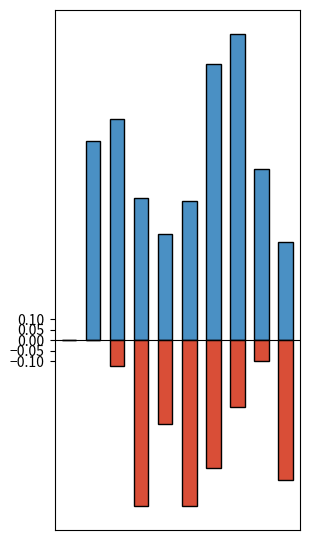

At which category is the sum across all series the highest?

7